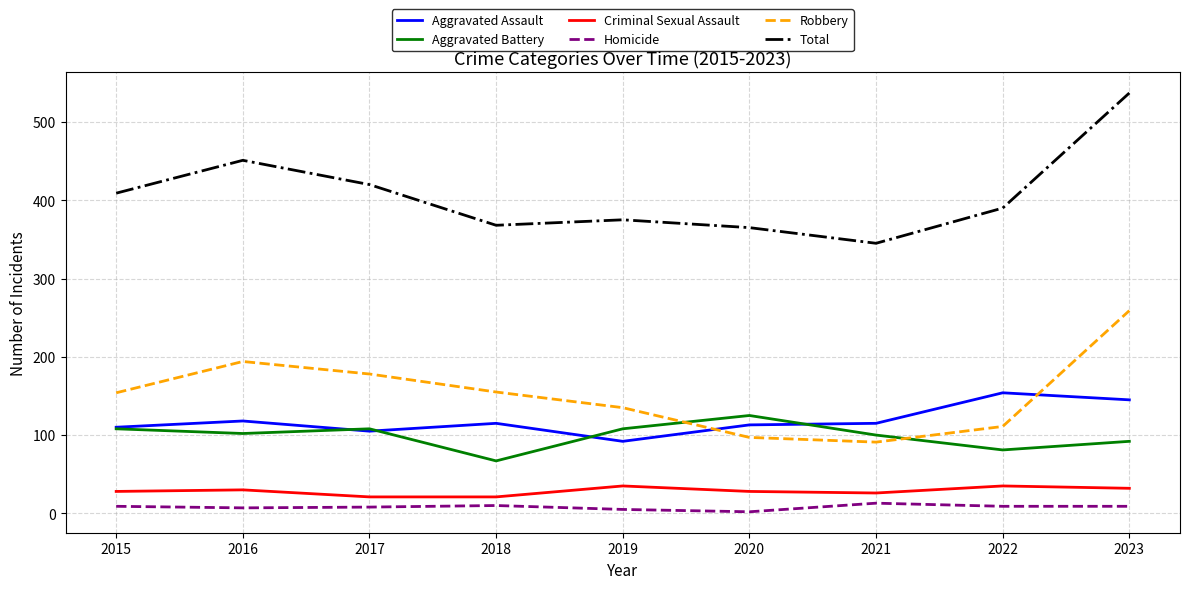

At which category is the sum across all series the highest?

2023